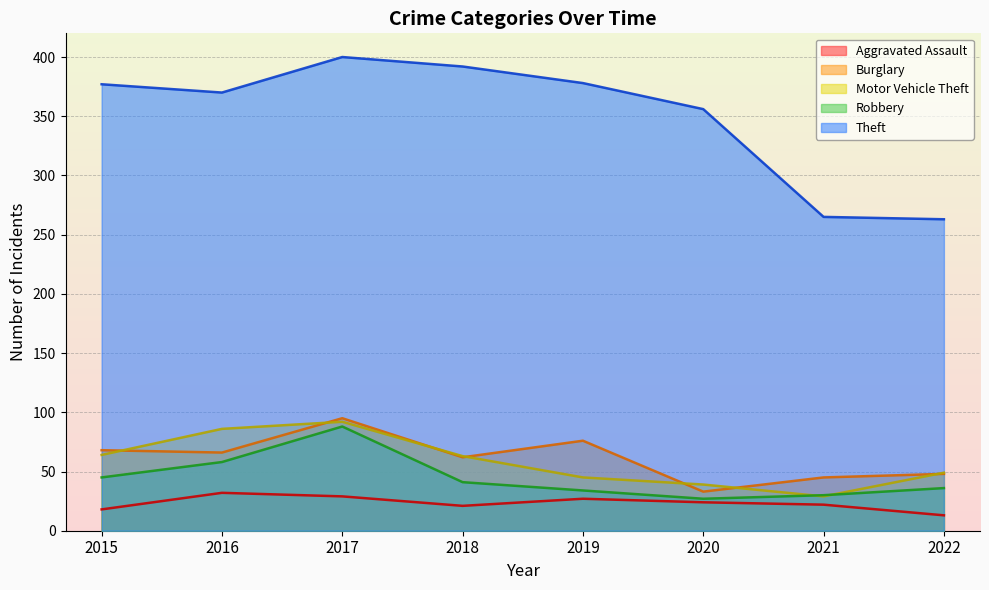

Where is the first local maximum for Theft?

2017